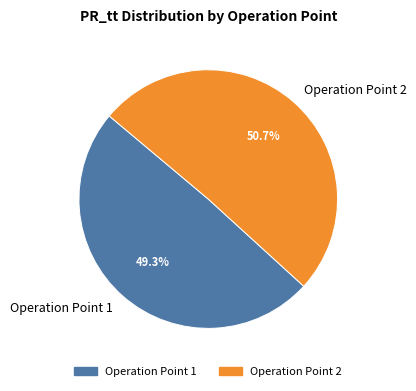

Does Operation Point 1 represent more than half of the total?

No